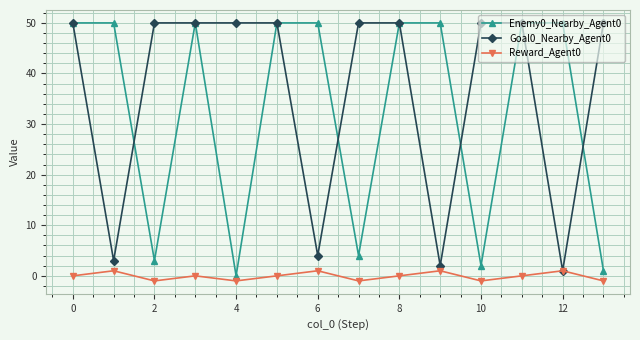

True or false: Reward_Agent0 has more than 2 points higher than both neighbors.

True